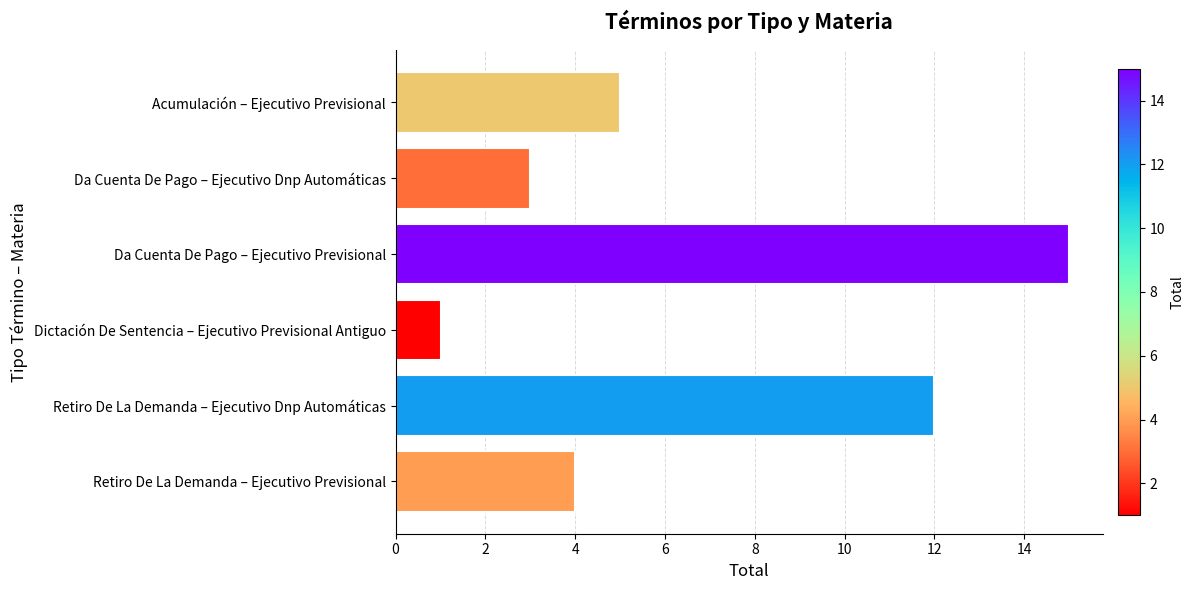

What is the maximum value shown in the chart?

15